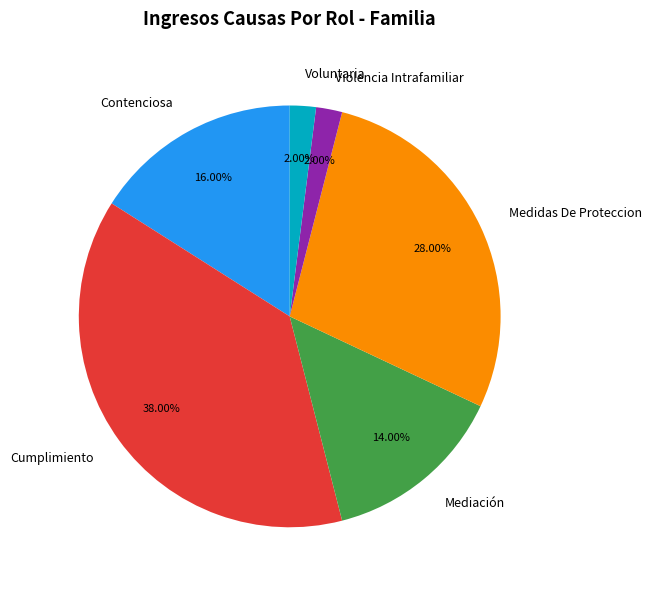

Is it true that Contenciosa is 16% of the pie?

True